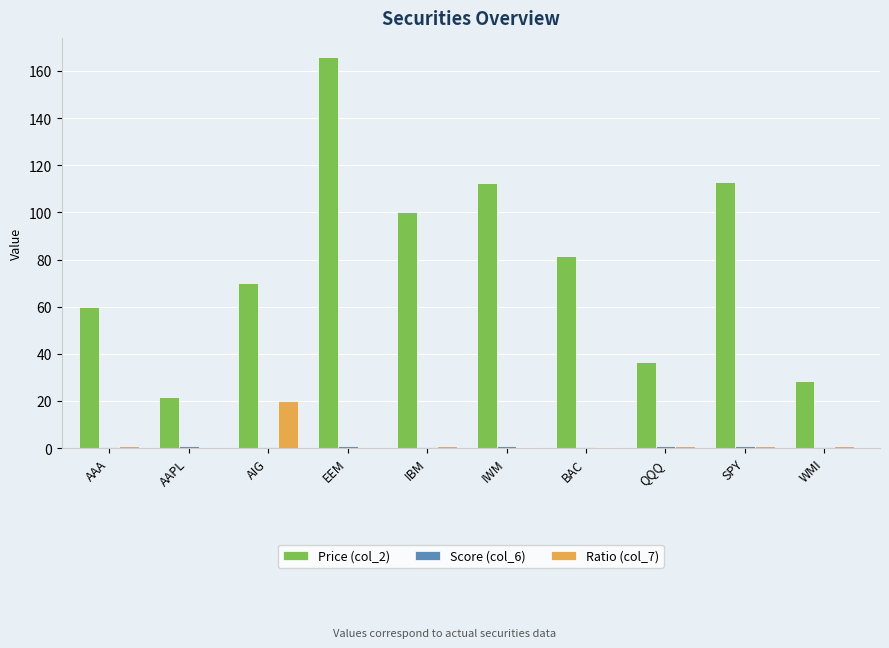

The Ratio (col_7) series shows 0.0 at AAPL. True or false?

True